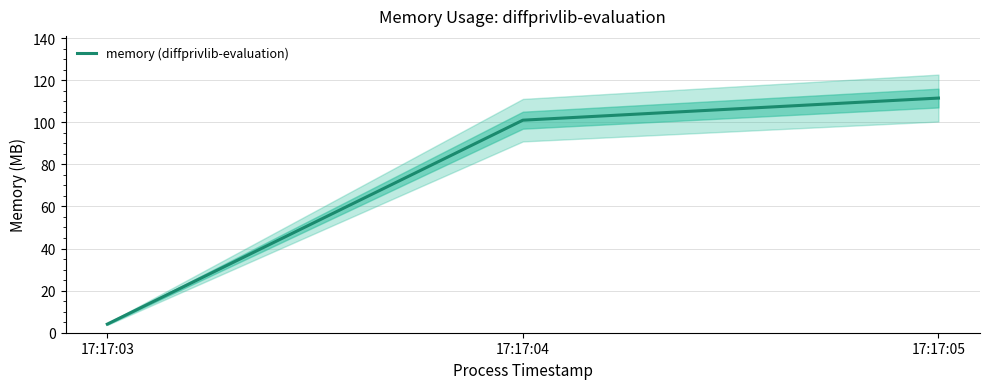

Does the chart display data point markers on the line(s)?

No